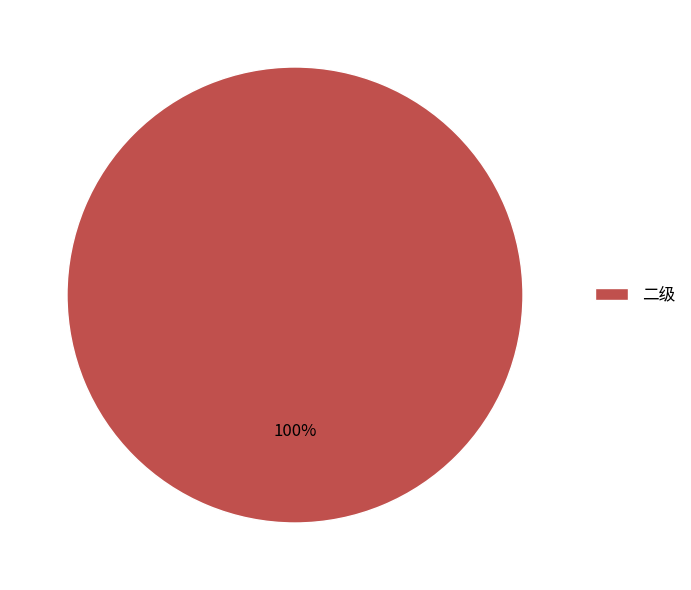

To the nearest percent, what percentage of the pie is 二级?

100%